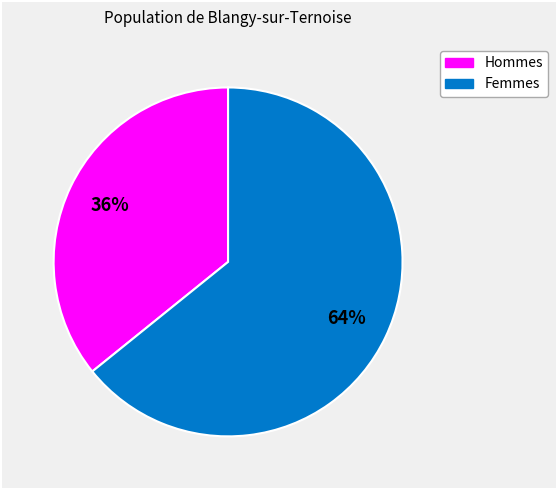

Is there any slice that represents more than half of the pie?

Yes